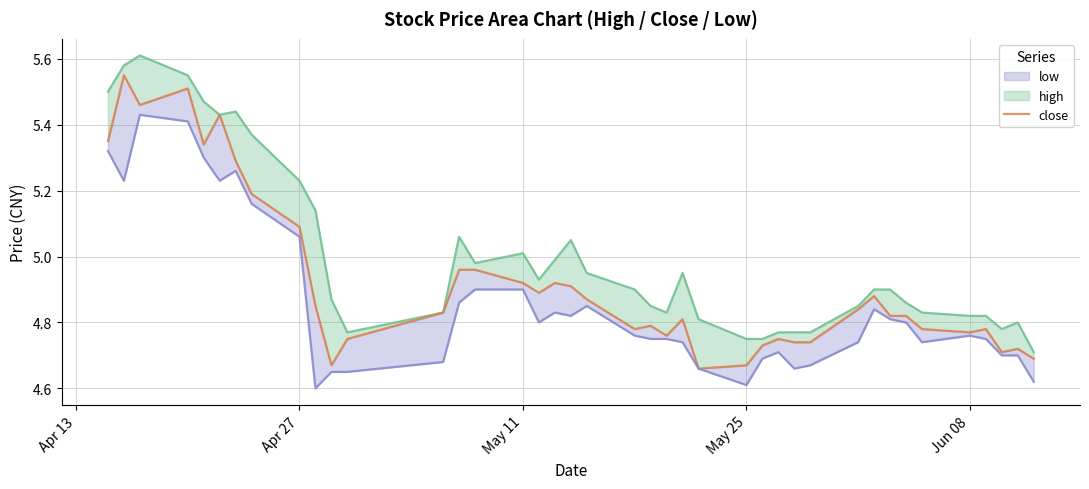

Reading right to left, list all the values displayed in this chart.

high: 4.7	4.8	4.8	4.8	4.8	4.8	4.9	4.9	4.9	4.8	4.8	4.8	4.8	4.8	4.8	4.8	5.0	4.8	4.8	4.9	5.0	5.0	5.0	4.9	5.0	5.0	5.1	4.8	4.8	4.9	5.1	5.2	5.4	5.4	5.4	5.5	5.5	5.6	5.6	5.5
close: 4.7	4.7	4.7	4.8	4.8	4.8	4.8	4.8	4.9	4.8	4.7	4.7	4.8	4.7	4.7	4.7	4.8	4.8	4.8	4.8	4.9	4.9	4.9	4.9	4.9	5.0	5.0	4.8	4.8	4.7	4.8	5.1	5.2	5.3	5.4	5.3	5.5	5.5	5.5	5.3
low: 4.6	4.7	4.7	4.8	4.8	4.7	4.8	4.8	4.8	4.7	4.7	4.7	4.7	4.7	4.6	4.7	4.7	4.8	4.8	4.8	4.8	4.8	4.8	4.8	4.9	4.9	4.9	4.7	4.7	4.7	4.6	5.1	5.2	5.3	5.2	5.3	5.4	5.4	5.2	5.3